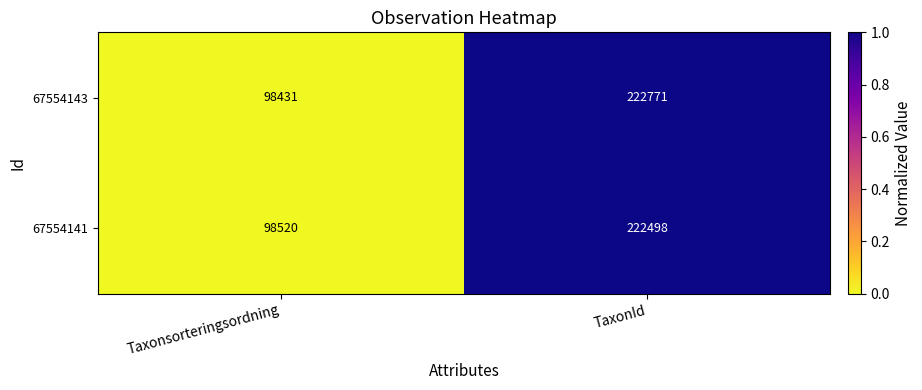

Which category has the lowest value across all series?

Taxonsorteringsordning